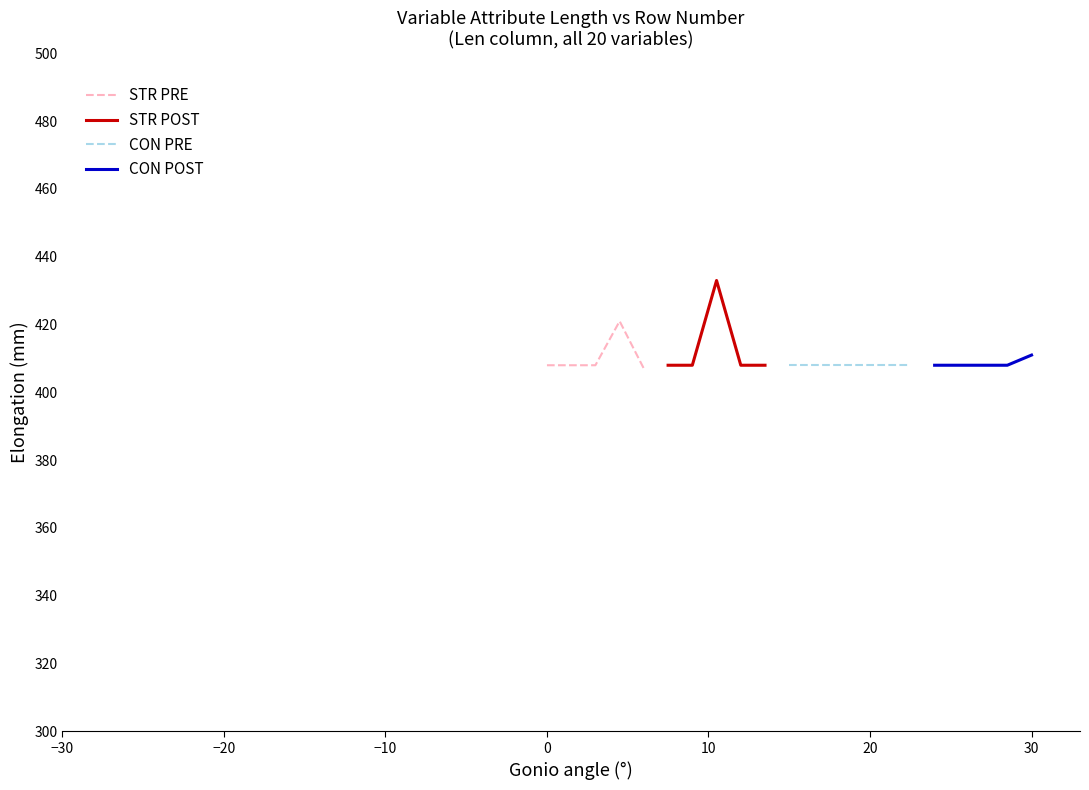

True or false: CON PRE has more than 0 points higher than both neighbors.

False